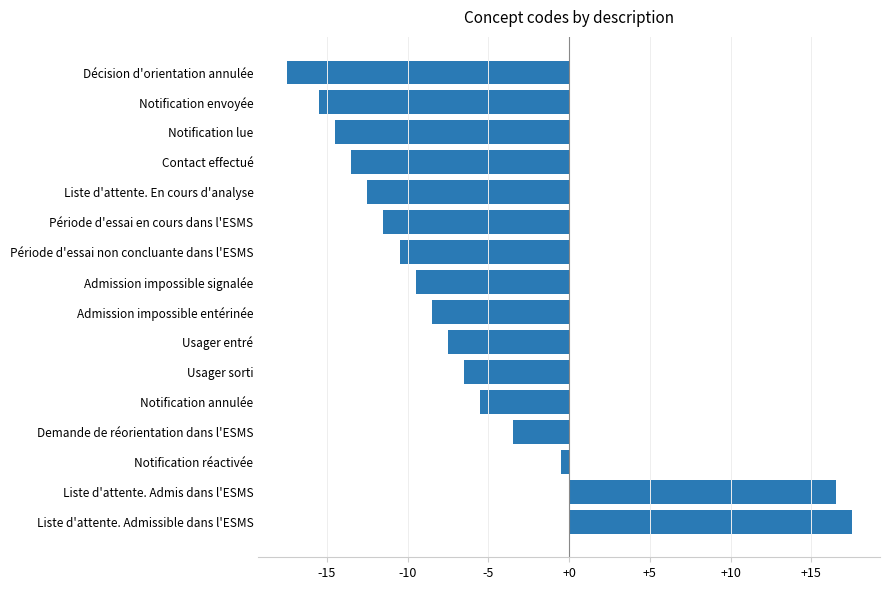

What is the value of the 15th bar from the top?

16.5